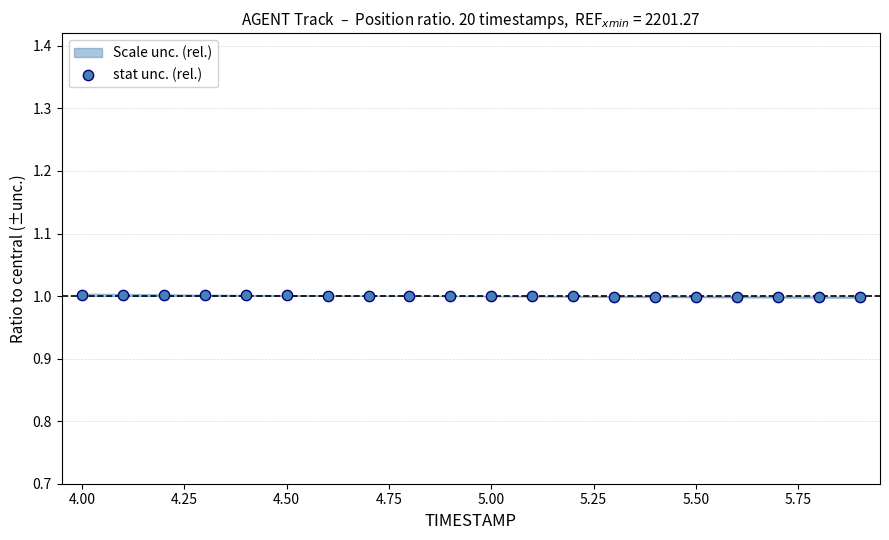

What is the range of X values (max minus min)?

1.9